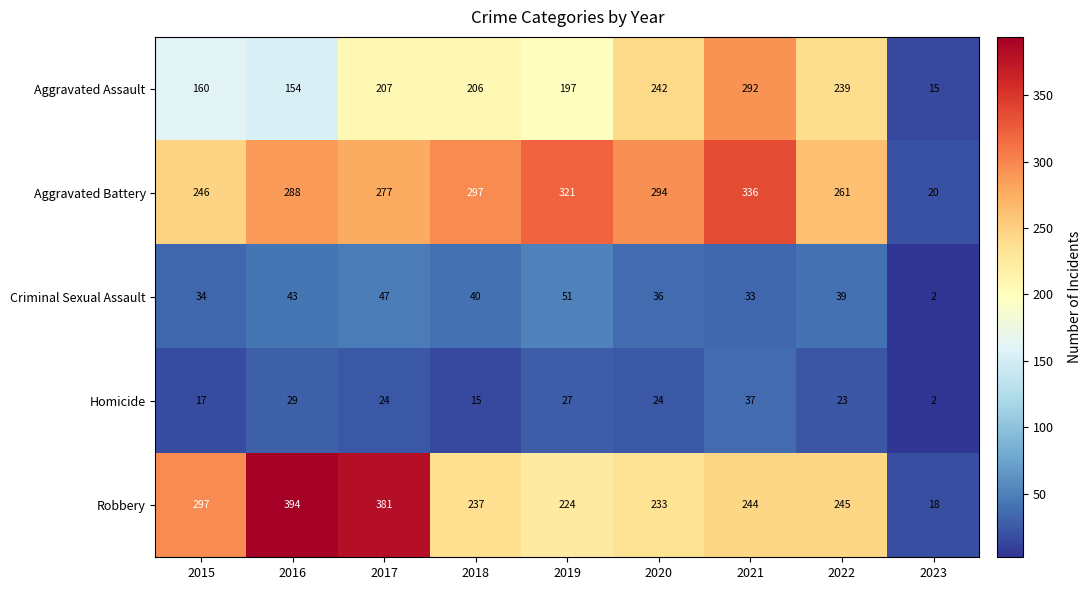

True or false: Robbery has a value of 245 at 2022.

True